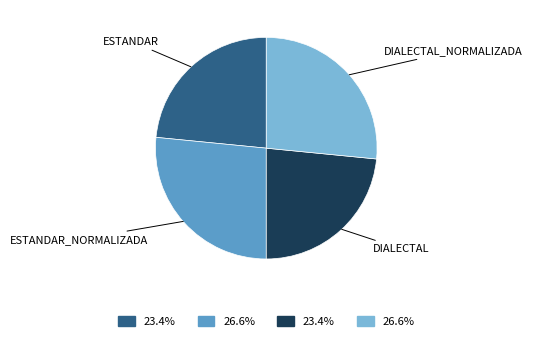

Is there any slice that represents more than half of the pie?

No